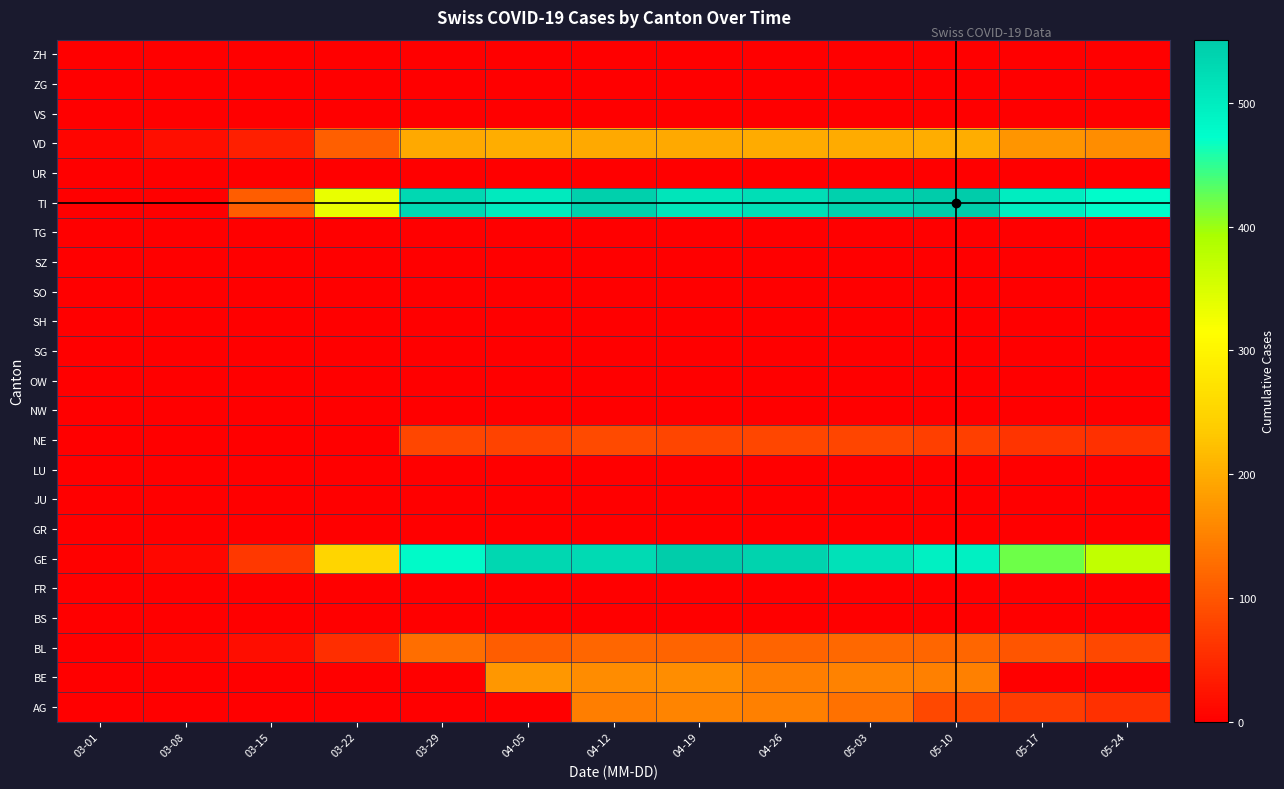

At 03-29, list the series in order from smallest to largest.

AG, BE, BS, FR, GR, JU, LU, NW, OW, SG, SH, SO, SZ, TG, UR, VS, ZG, ZH, NE, BL, VD, GE, TI